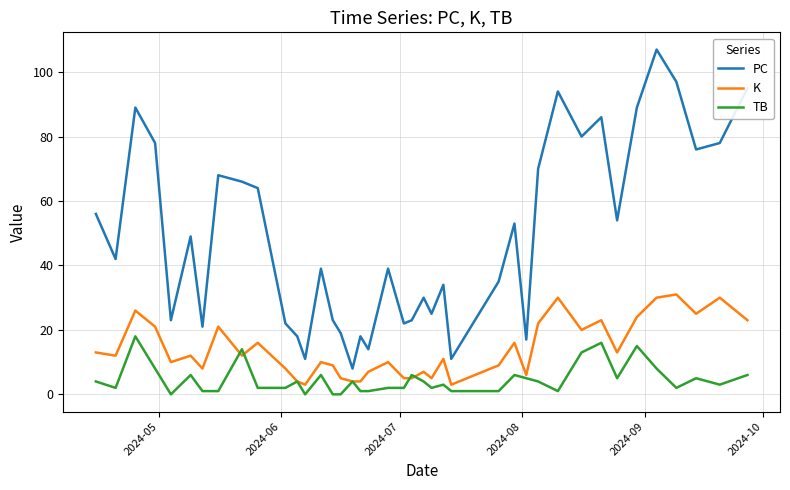

List the series in order of their overall mean, highest first.

PC, K, TB